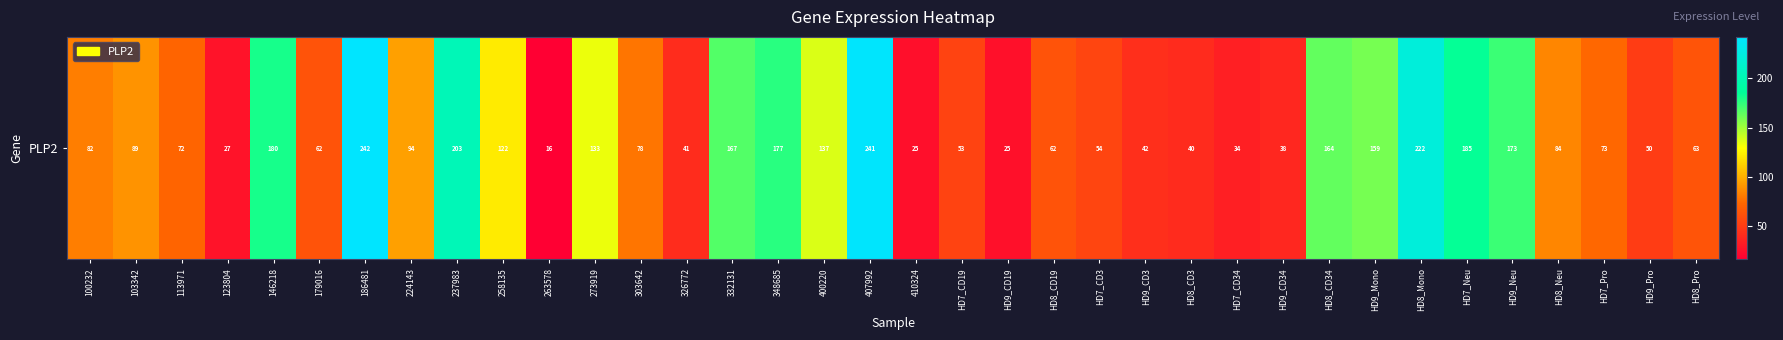

Where does the data first go above 81?

100232